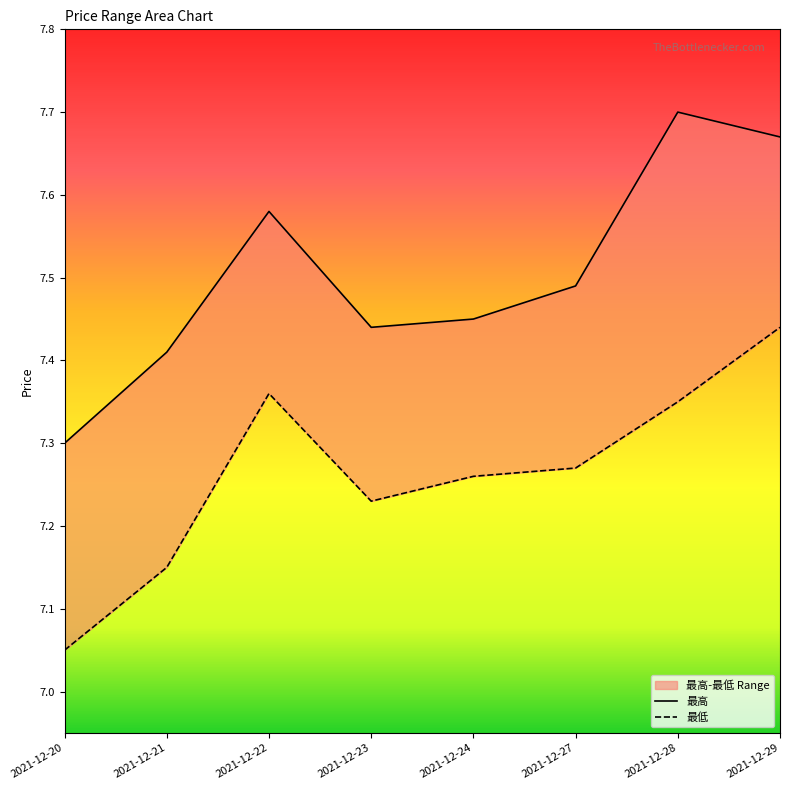

True or false: 最高 and 最低 intersect in this chart.

False